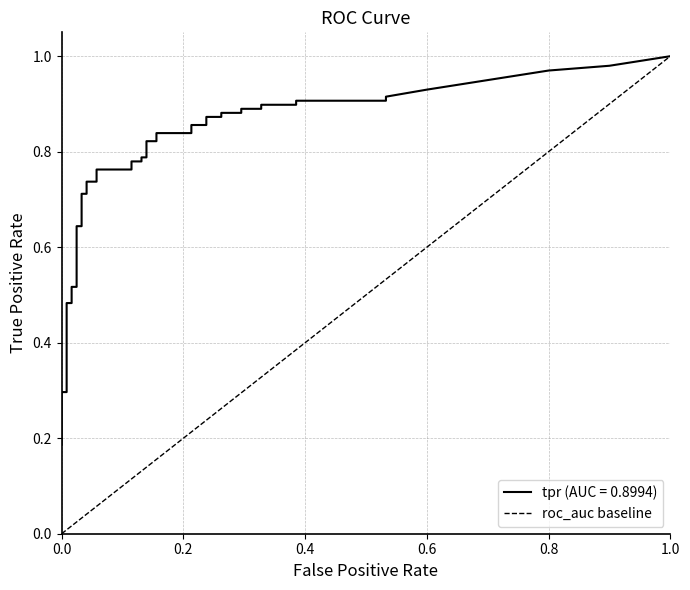

How many values are below 1?

1